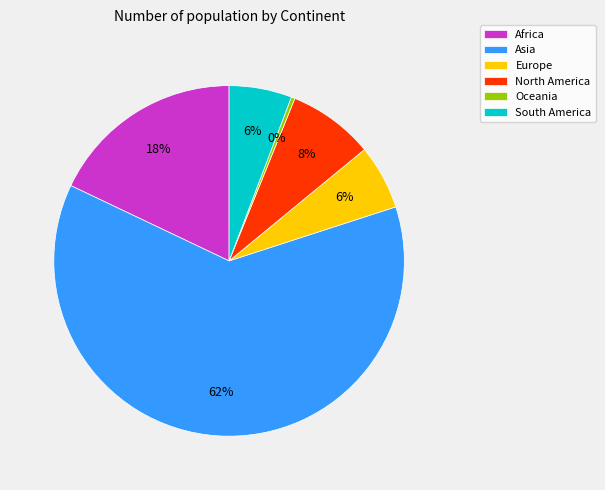

What percentage is the Africa slice, to the nearest percent?

18%